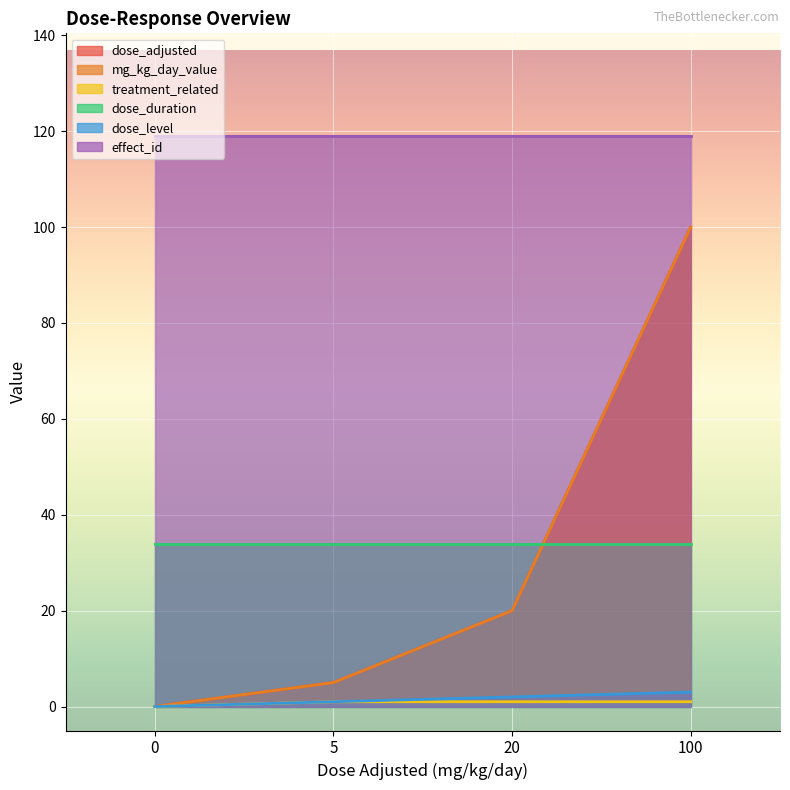

Is the value of treatment_related at 0 greater than the value of mg_kg_day_value at 5?

No